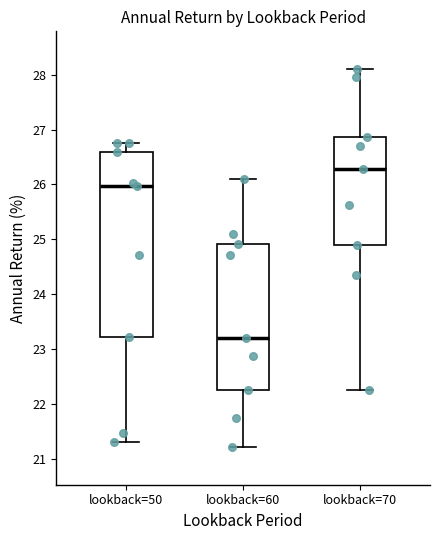

Which box is the tallest, from its lower edge to its upper edge?

lookback=50